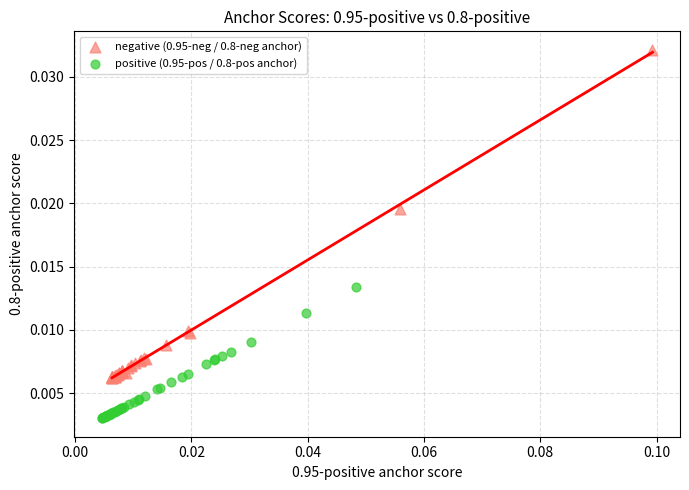

Which series has the largest Y range (max minus min)?

negative (0.95-neg / 0.8-neg anchor)